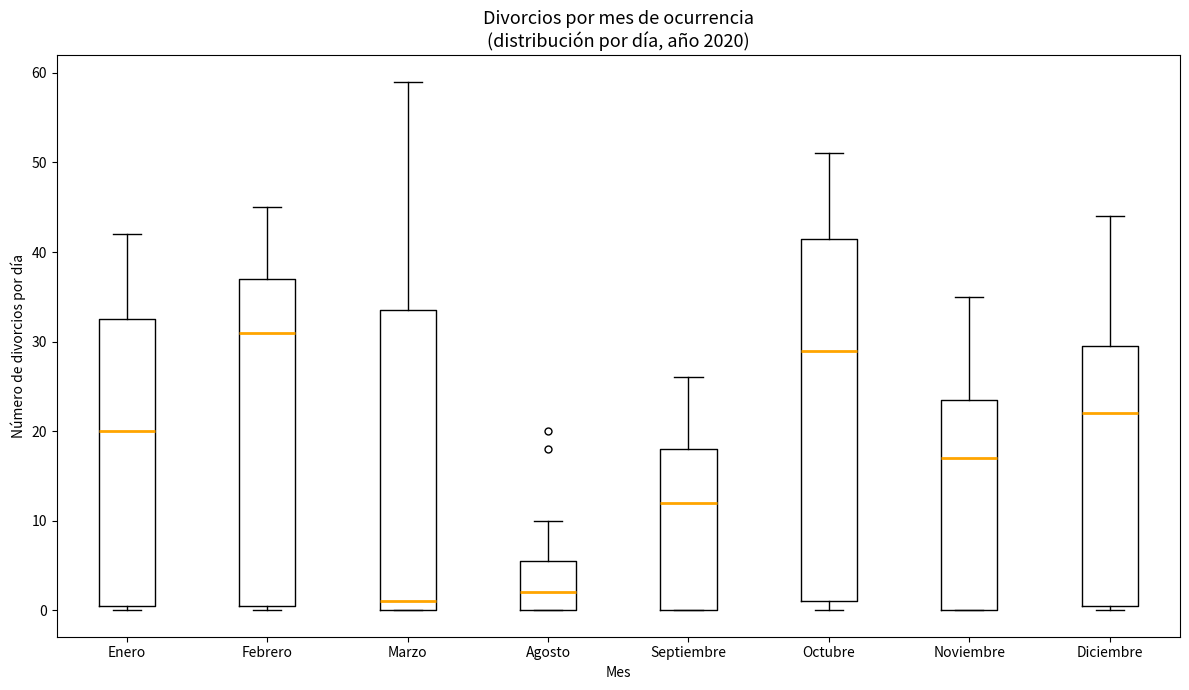

Reading left to right, read every box against the y-axis: the position of its median line, the range the box covers, and the ends of its whiskers. The values are not printed on the chart, so give them approximately, as read against the axis.

Enero: median 20, box 1 to 33, whiskers 0 to 42
Febrero: median 31, box 1 to 37, whiskers 0 to 45
Marzo: median 1, box 0 to 34, whiskers 0 to 59
Agosto: median 2, box 0 to 6, whiskers 0 to 10
Septiembre: median 12, box 0 to 18, whiskers 0 to 26
Octubre: median 29, box 1 to 42, whiskers 0 to 51
Noviembre: median 17, box 0 to 24, whiskers 0 to 35
Diciembre: median 22, box 1 to 30, whiskers 0 to 44